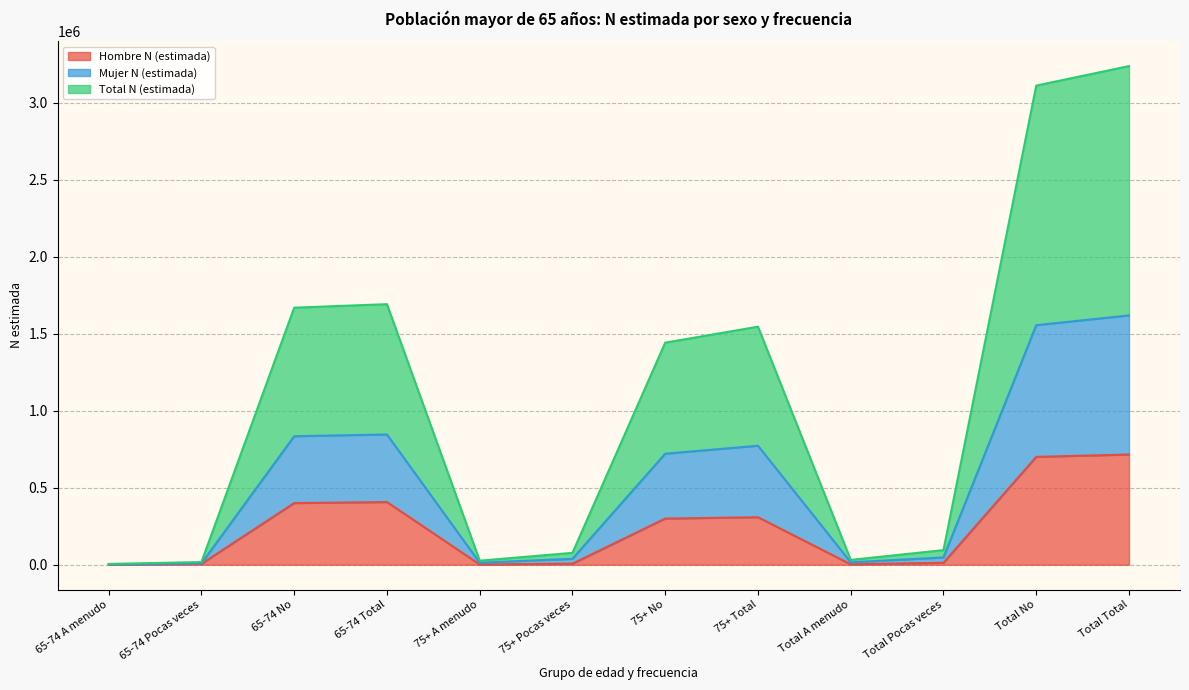

True or false: Mujer N (estimada) and Total N (estimada) intersect in this chart.

False